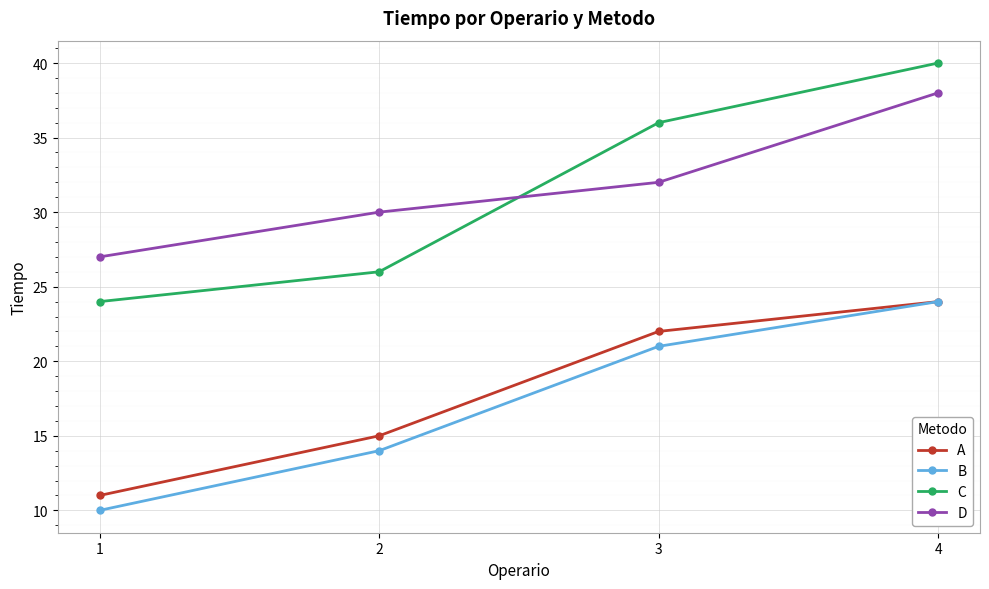

Which series changed the most between 1 and 3?

C